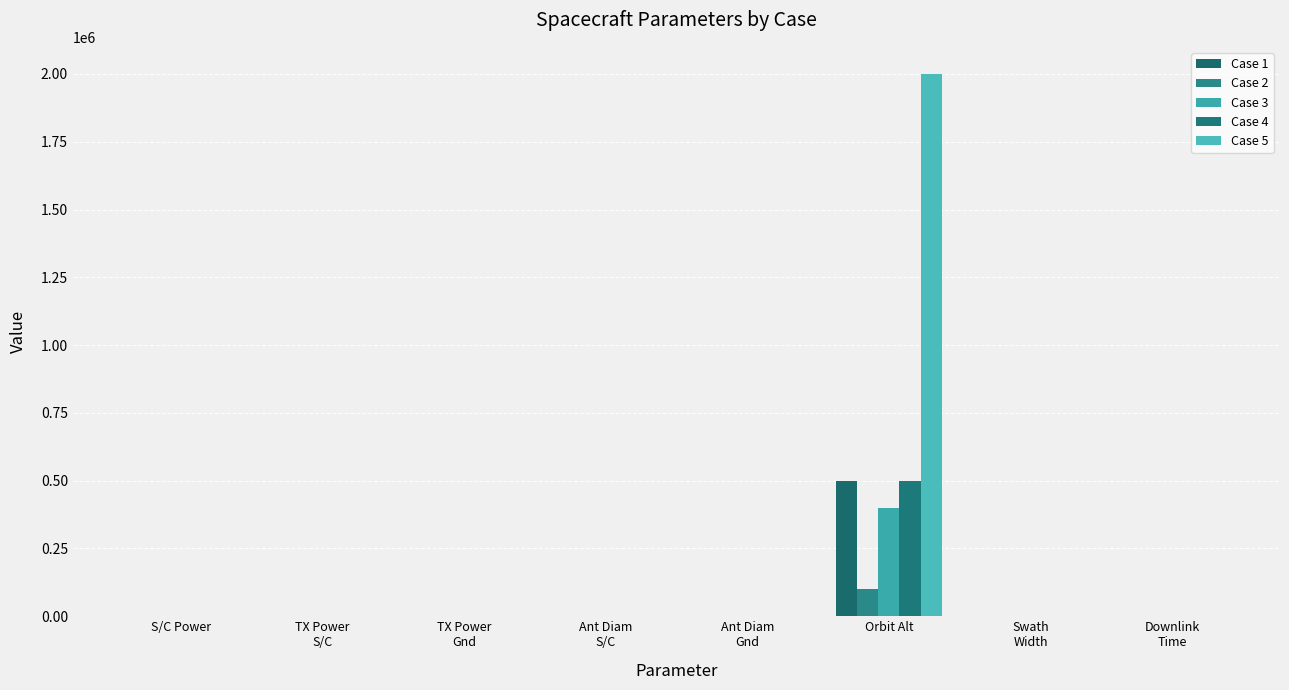

Between TX Power
S/C and Swath
Width, which series saw the biggest shift?

Case 4